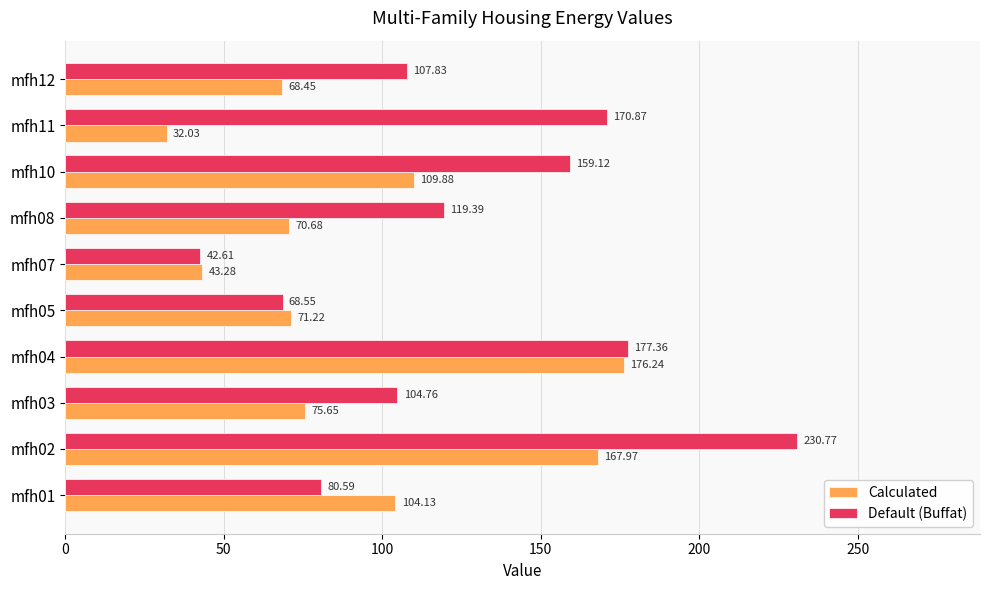

Which series has the largest range (max minus min)?

Default (Buffat)